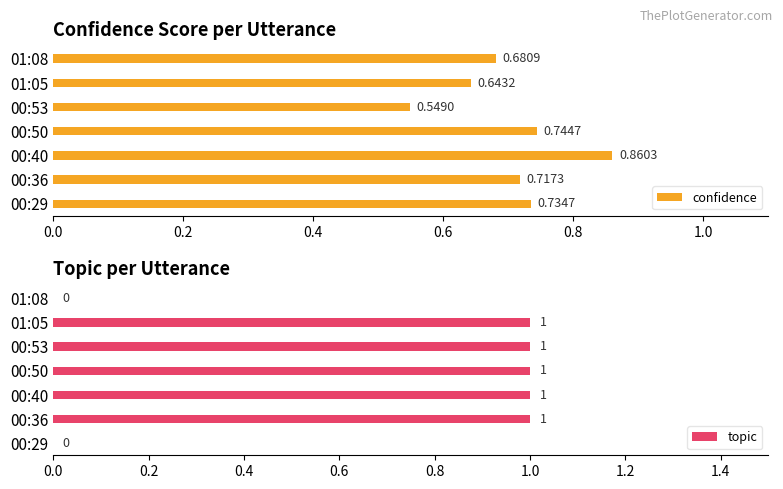

Is it true that topic equals 2 at 00:50?

False